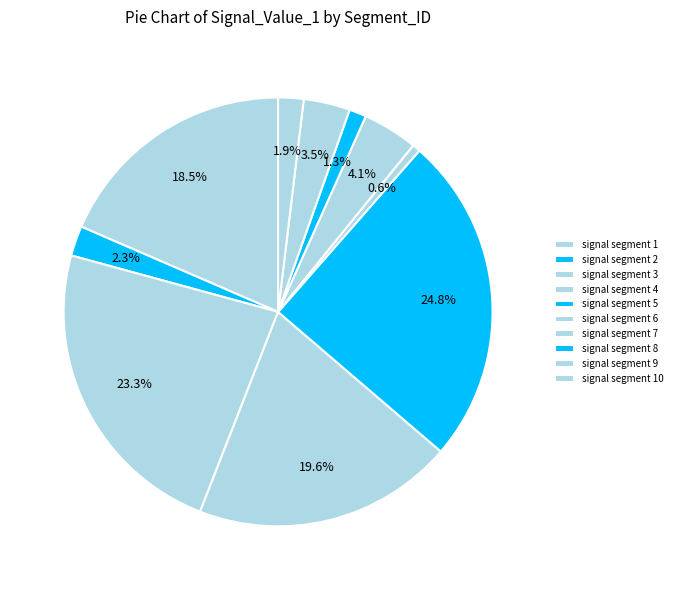

Combined, what portion of the pie is signal segment 1 and signal segment 3?

41.8%